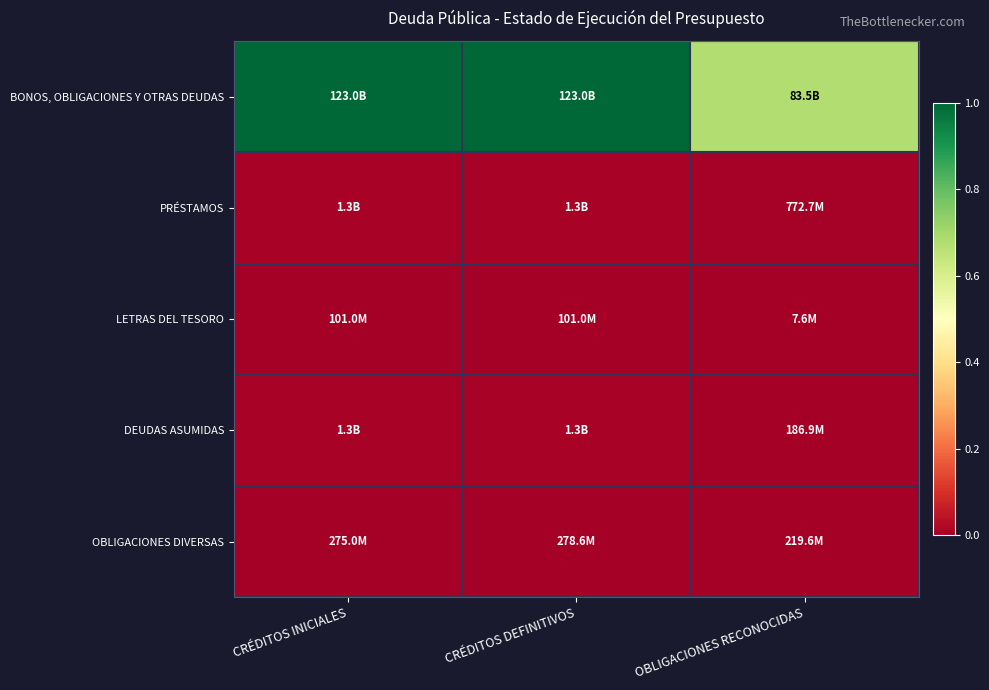

Reading left to right, list all the values displayed in this chart.

BONOS, OBLIGACIONES Y OTRAS DEUDAS: CRÉDITOS INICIALES=1.0	CRÉDITOS DEFINITIVOS=1.0	OBLIGACIONES RECONOCIDAS=0.7
PRÉSTAMOS: CRÉDITOS INICIALES=0.0	CRÉDITOS DEFINITIVOS=0.0	OBLIGACIONES RECONOCIDAS=0.0
LETRAS DEL TESORO: CRÉDITOS INICIALES=0.0	CRÉDITOS DEFINITIVOS=0.0	OBLIGACIONES RECONOCIDAS=0.0
DEUDAS ASUMIDAS: CRÉDITOS INICIALES=0.0	CRÉDITOS DEFINITIVOS=0.0	OBLIGACIONES RECONOCIDAS=0.0
OBLIGACIONES DIVERSAS: CRÉDITOS INICIALES=0.0	CRÉDITOS DEFINITIVOS=0.0	OBLIGACIONES RECONOCIDAS=0.0